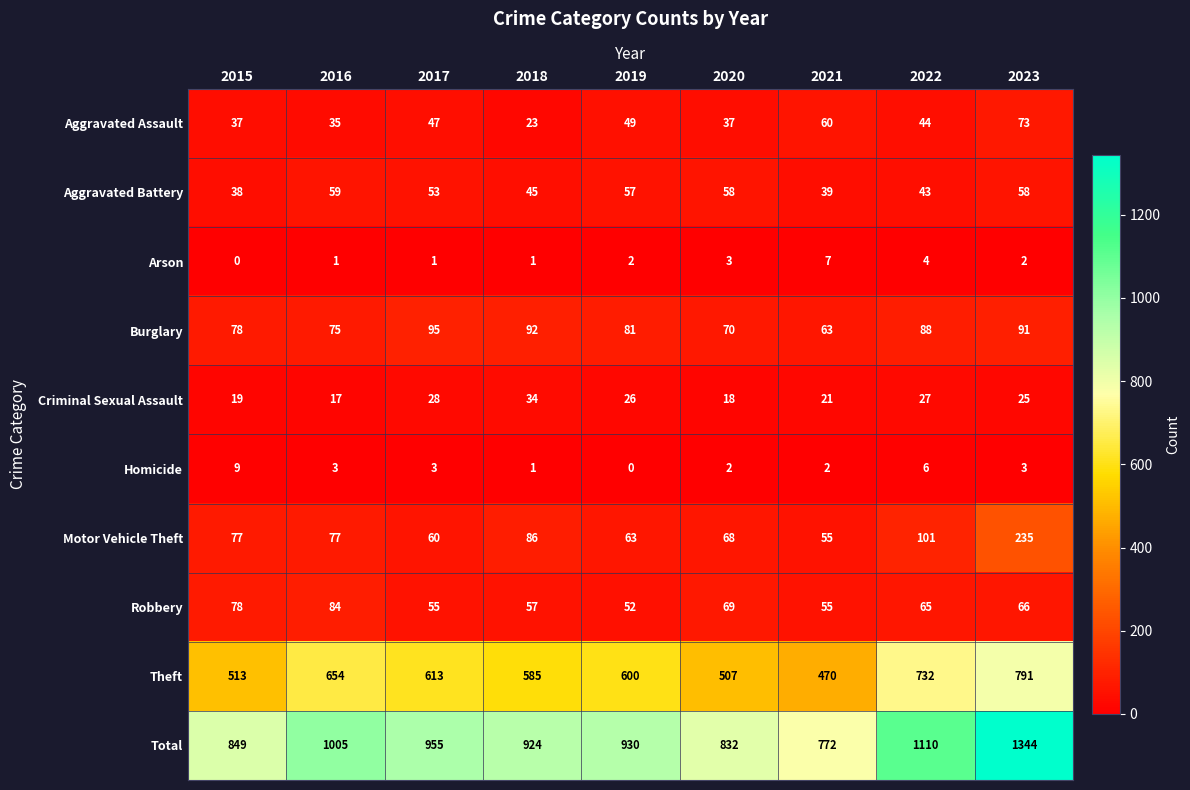

What is the difference between the highest and lowest values at 2023?

1342